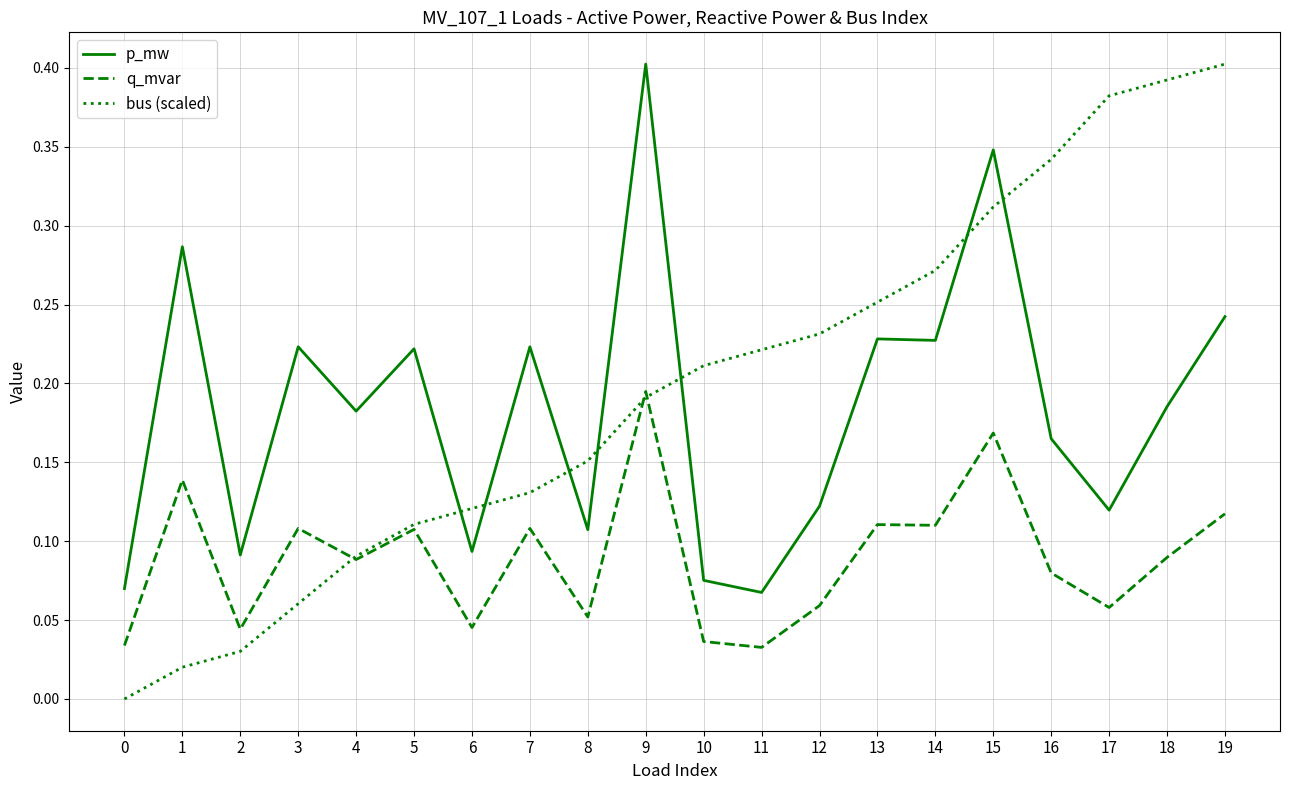

Between which two adjacent categories do p_mw and bus (scaled) first intersect?

5 and 6